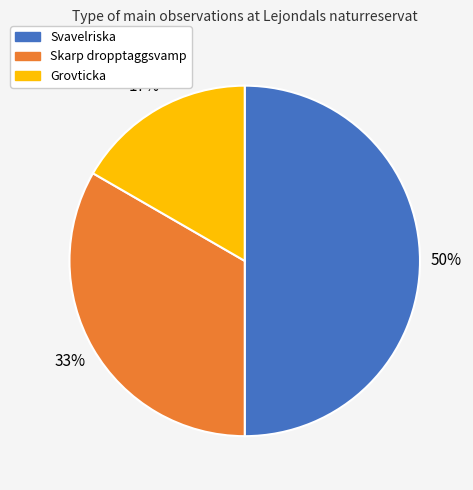

To the nearest percent, what is the average slice percentage?

33%